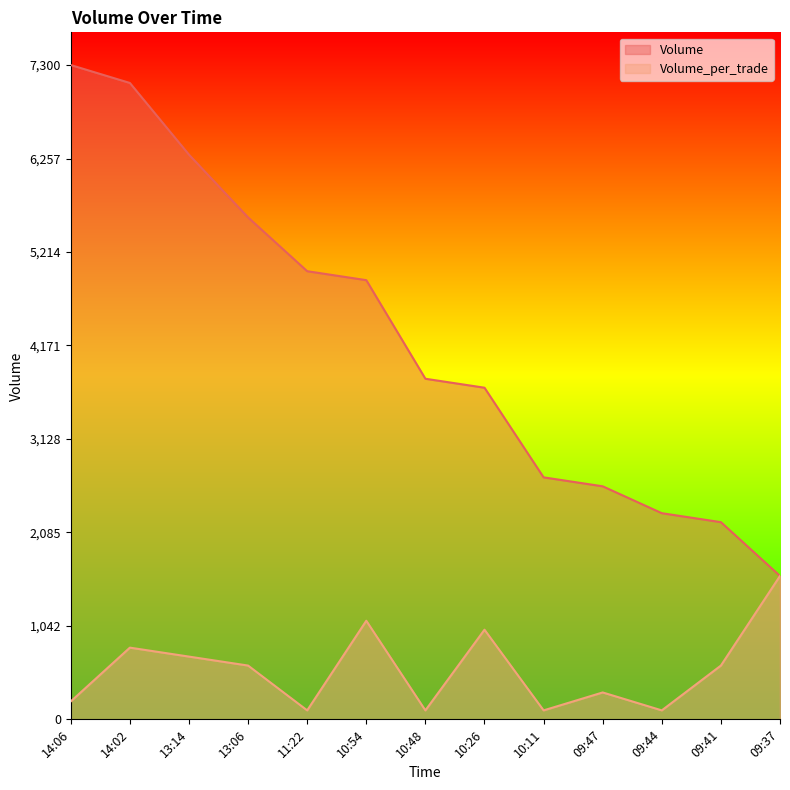

In Volume_per_trade, how many points are higher than both neighbors (excluding endpoints)?

4